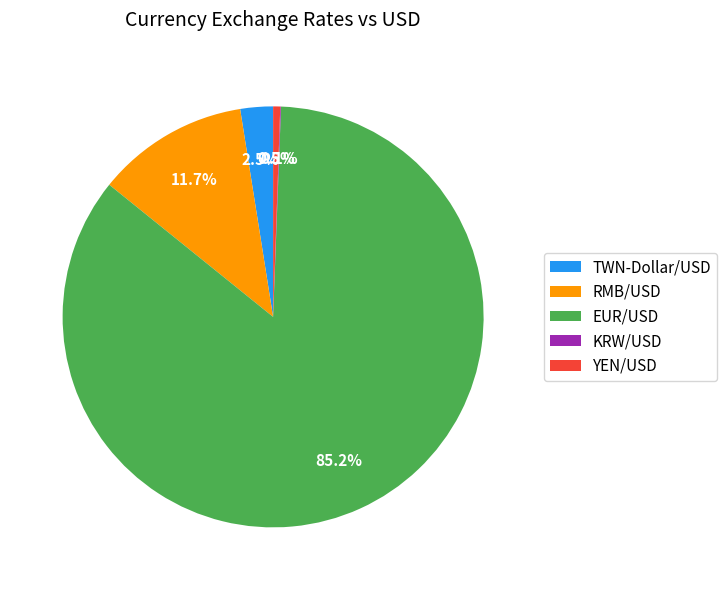

Between EUR/USD and TWN-Dollar/USD, which is larger?

EUR/USD